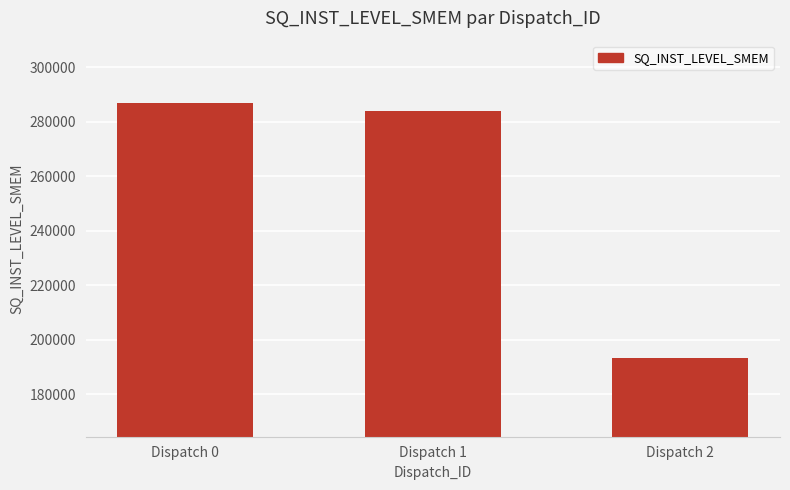

At which label does the data first exceed 284112?

Dispatch 0